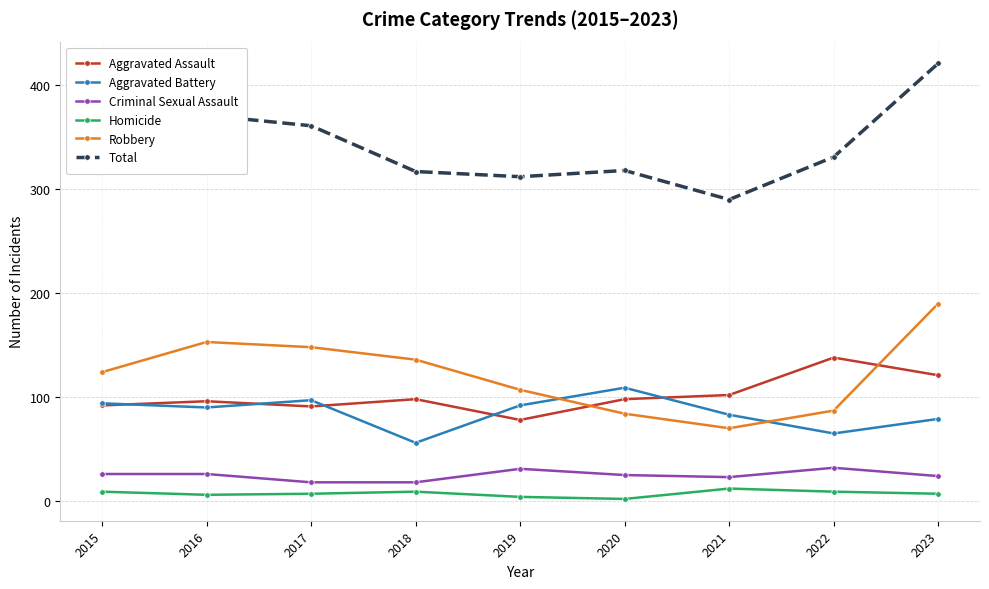

How many lines are shown in the chart?

6